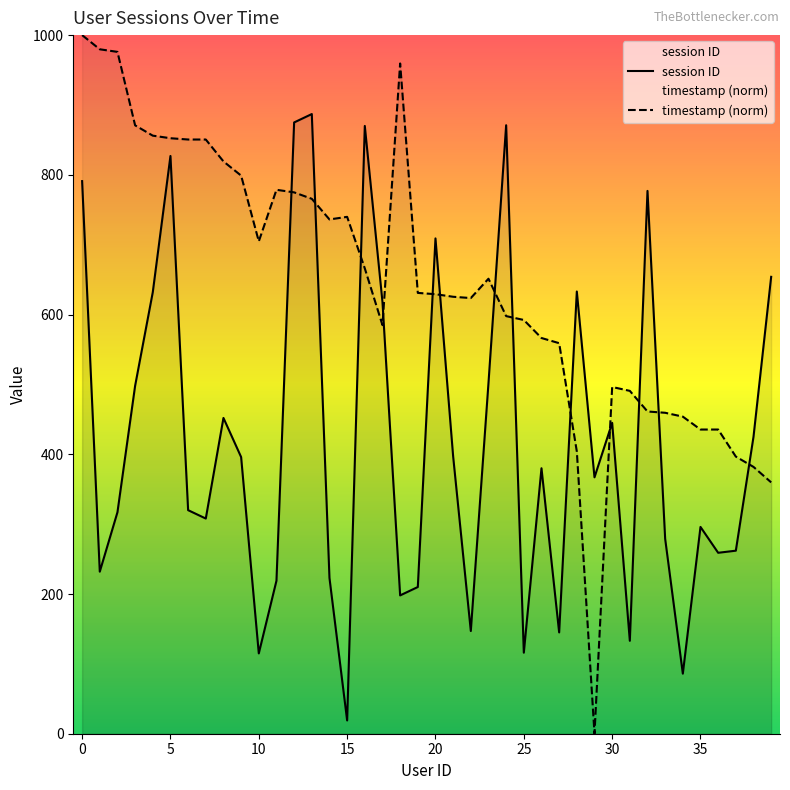

What is the value of the timestamp point at the 26th from the left?

592.3